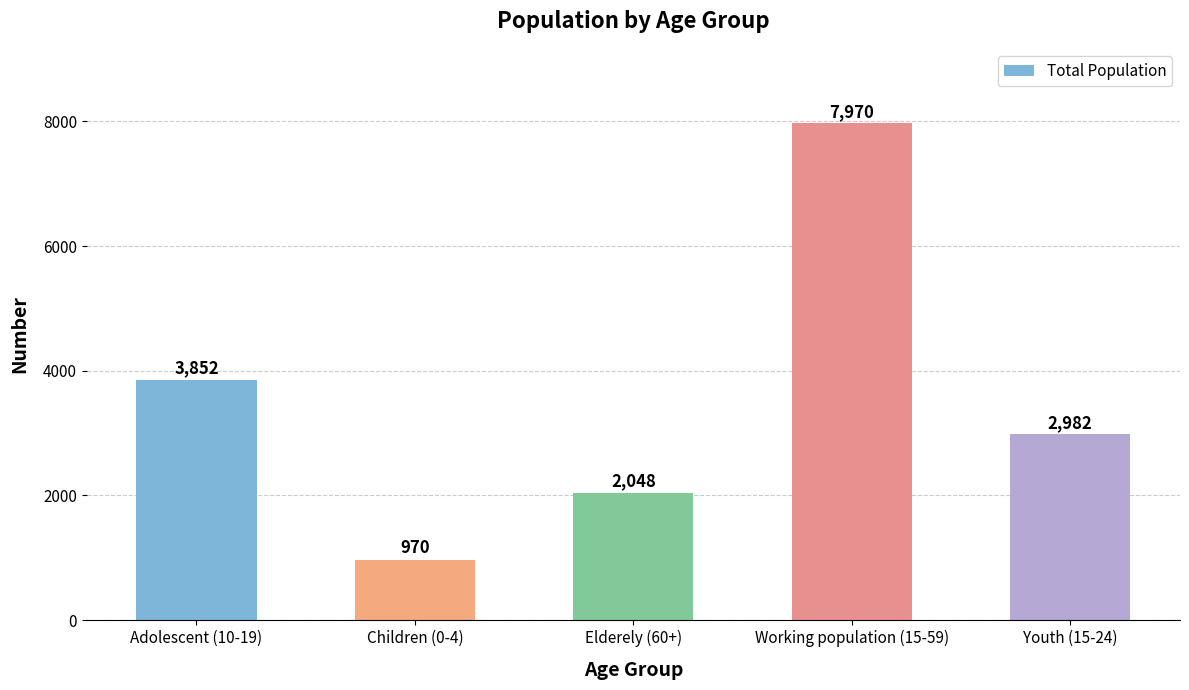

What is the ratio of the value at Youth (15-24) to the value at Adolescent (10-19)?

0.8